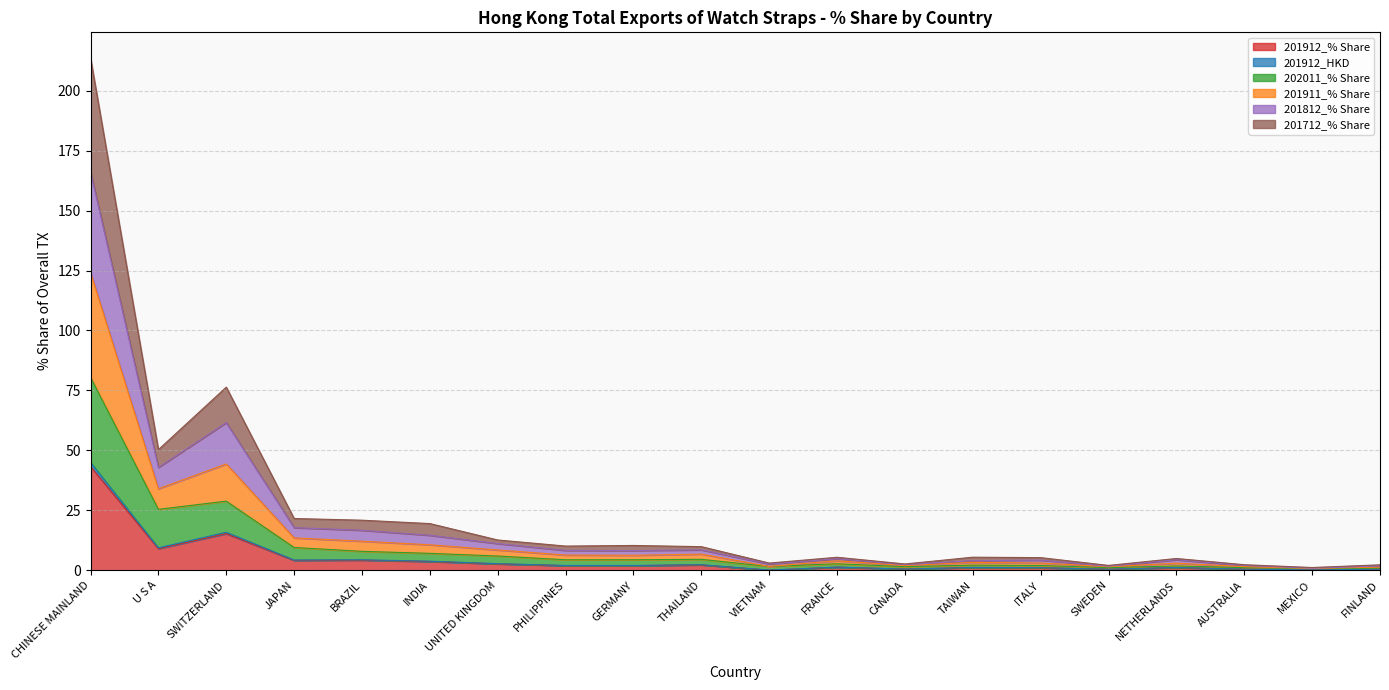

What is the total value across all series at PHILIPPINES?

10.1